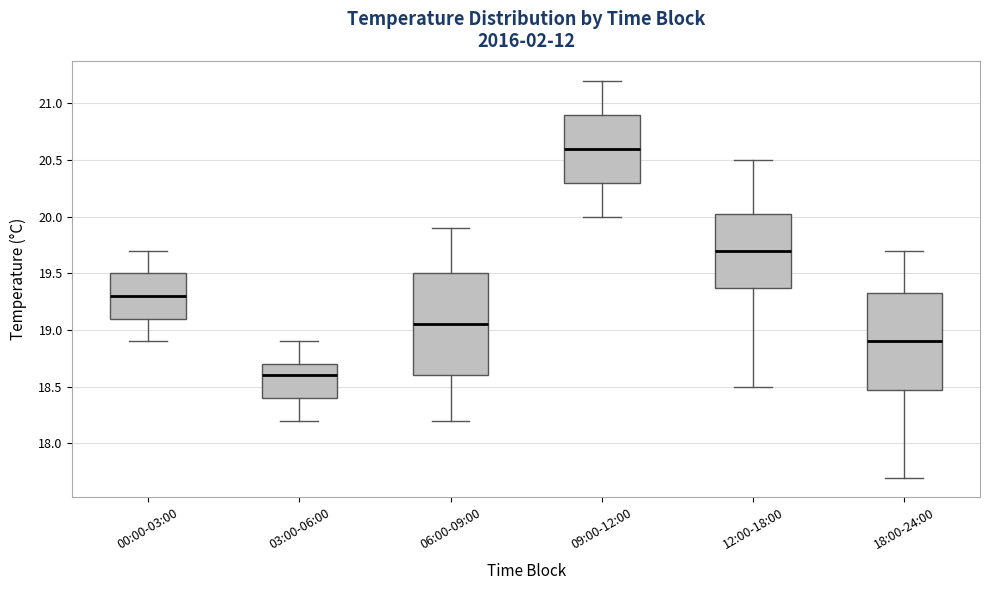

Where is the upper edge of the box for 03:00-06:00 on the y-axis? The values are not printed on the chart, so give them approximately, as read against the axis.

18.70